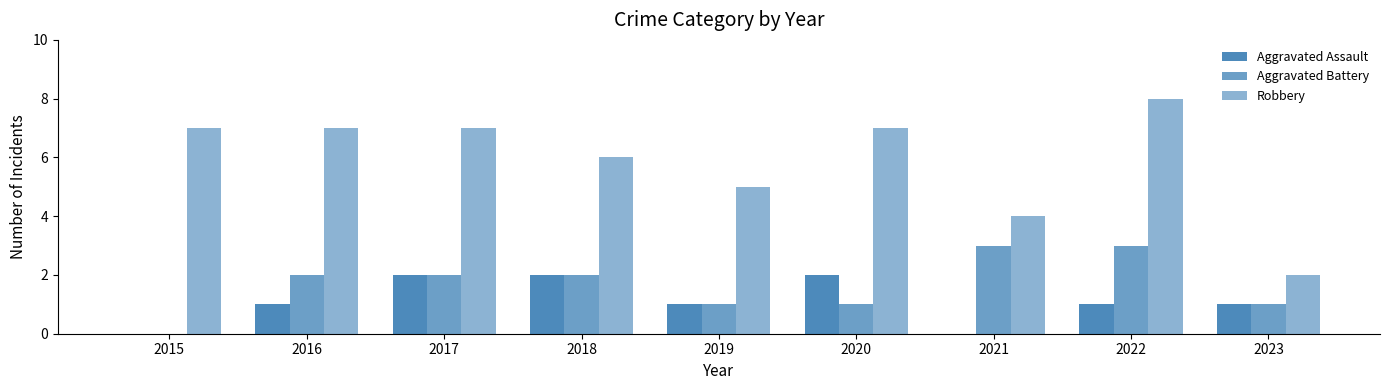

Does the chart contain stacked bars?

No